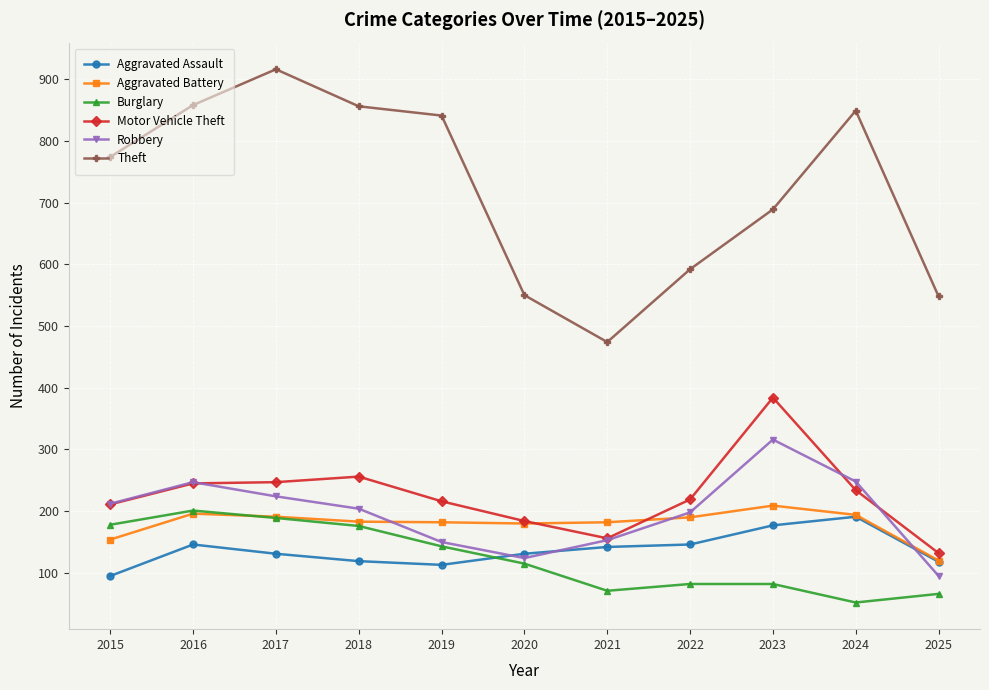

What is the total value across all series at 2021?

1178